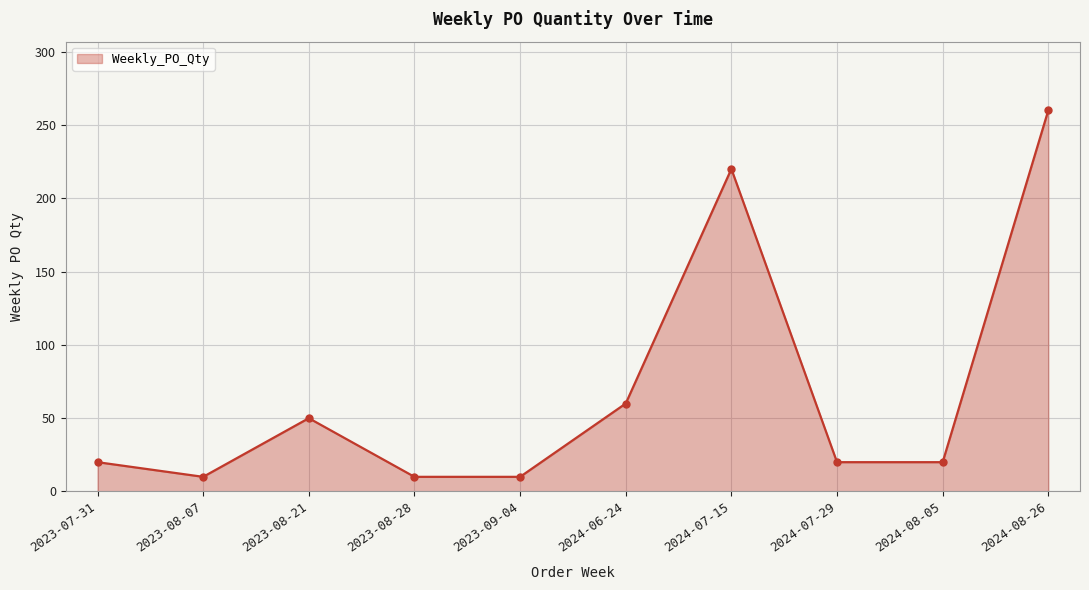

What is the label of the 10th point from the left?

2024-08-26